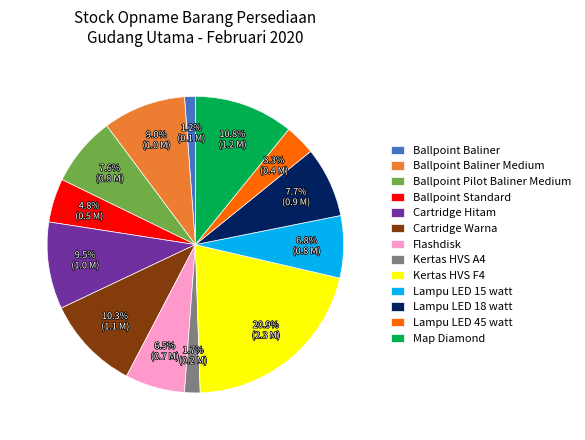

What is the smallest slice in the pie chart?

Ballpoint Baliner